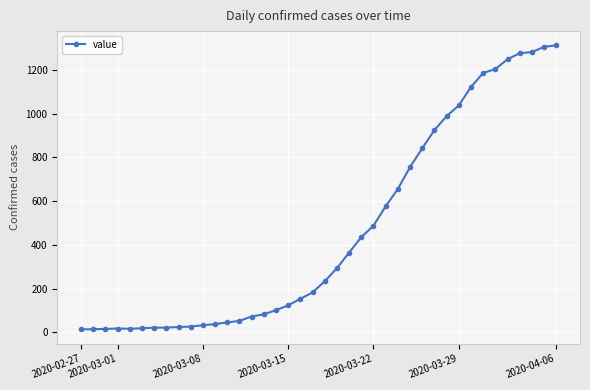

What is the maximum value shown in the chart?

1312